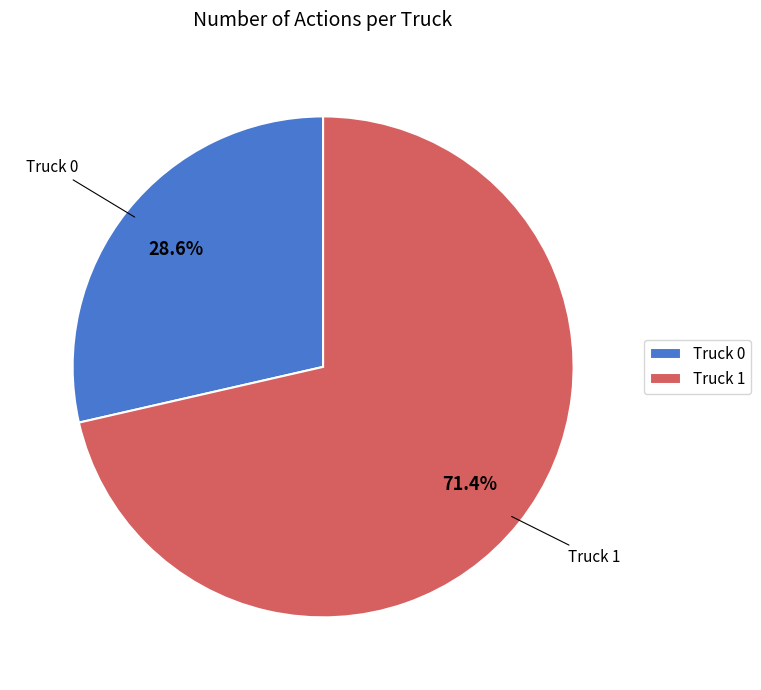

Rank the categories by value from lowest to highest.

Truck 0, Truck 1